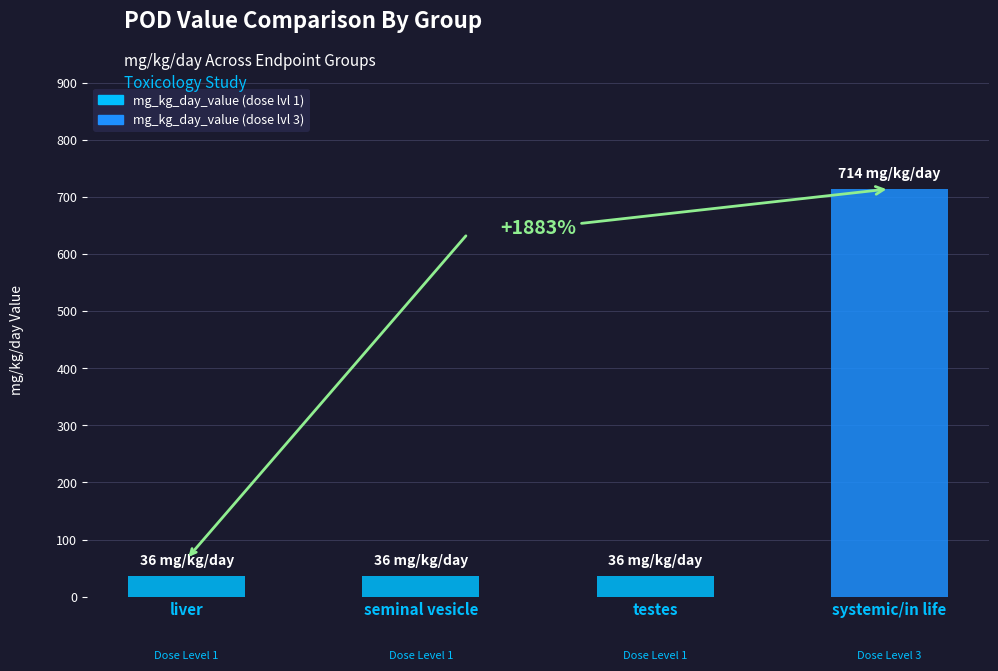

What position from the right is testes?

2